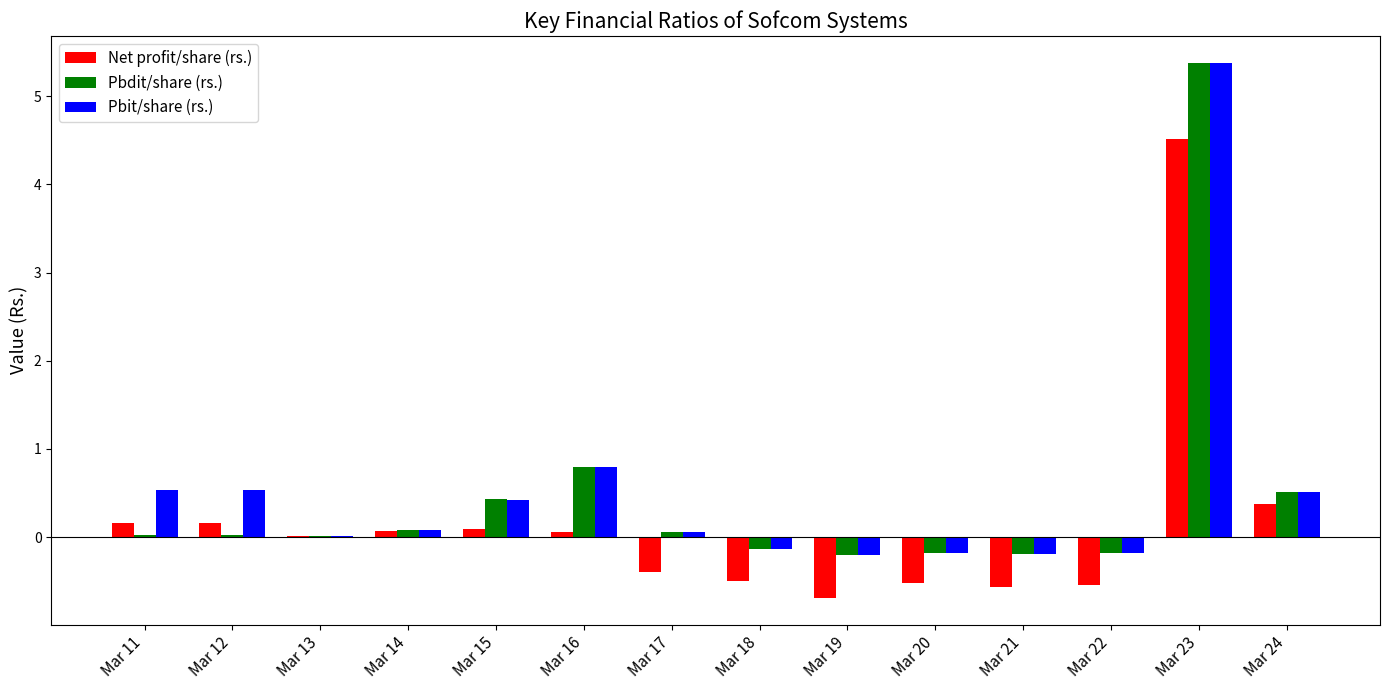

At which label does Pbdit/share (rs.) reach its peak?

Mar 23